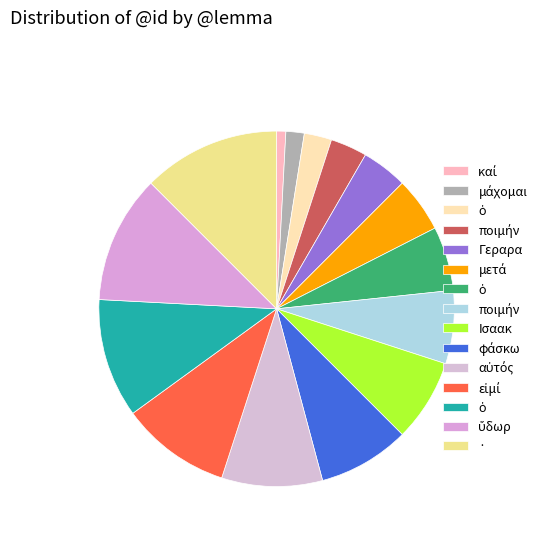

To the nearest percent, what is the average slice percentage?

7%